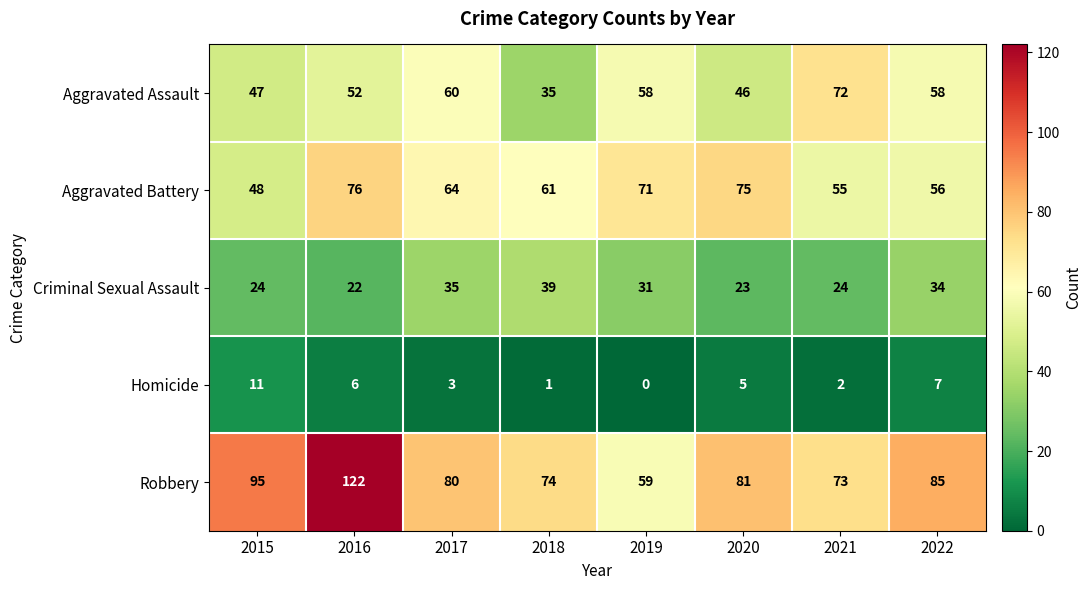

Is the value of Aggravated Battery at 2022 greater than the value of Aggravated Assault at 2018?

Yes